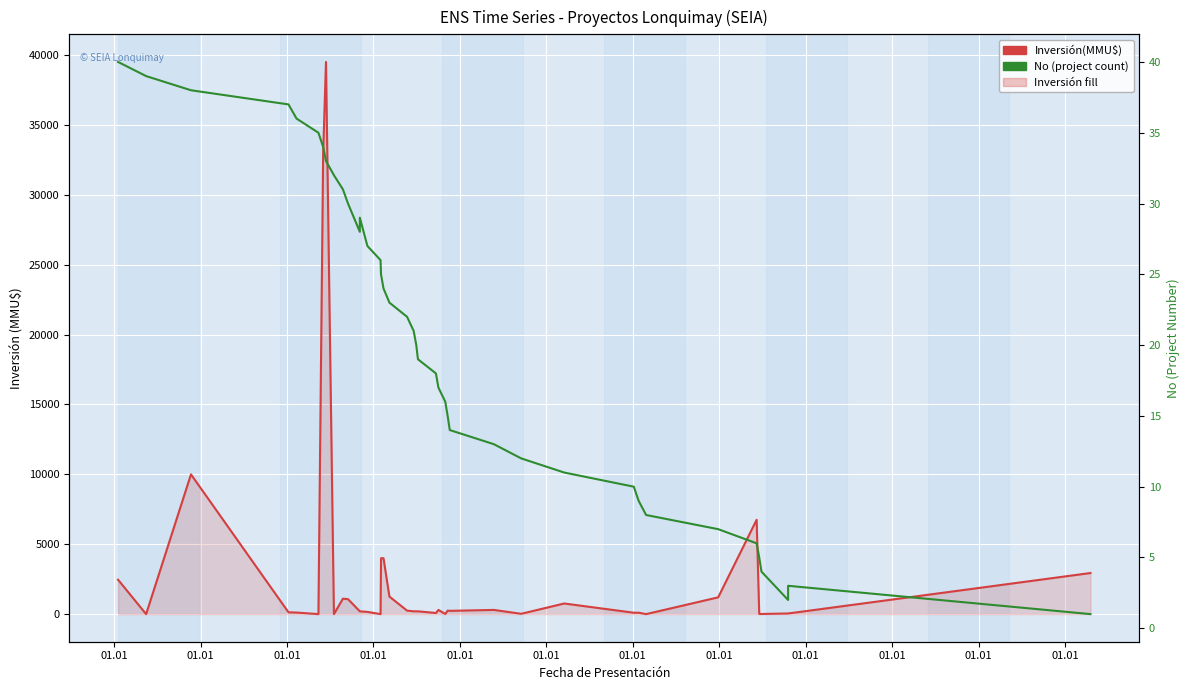

Which series has the largest total across all categories?

Inversión(MMU$)